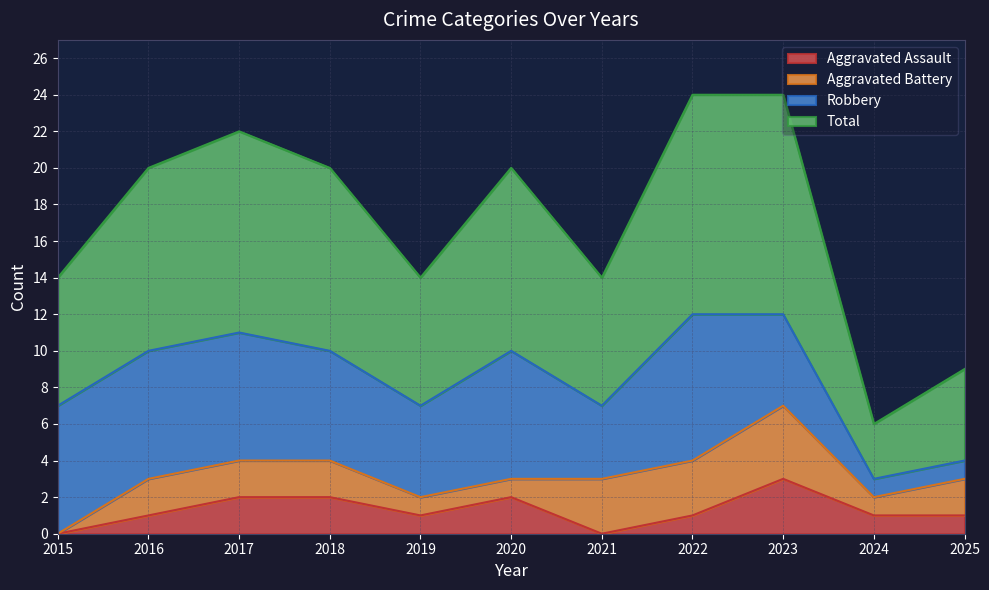

Is it true that Aggravated Assault equals 2 at 2017?

True